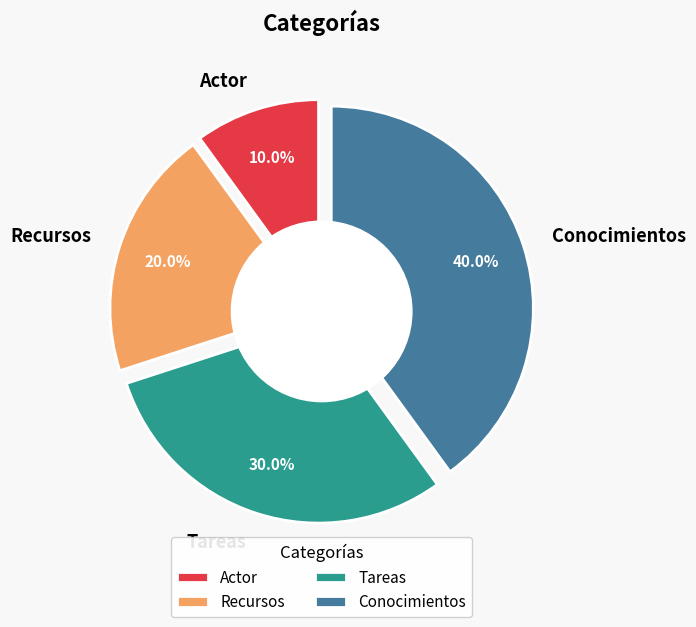

Rank the categories by value from lowest to highest.

Actor, Recursos, Tareas, Conocimientos